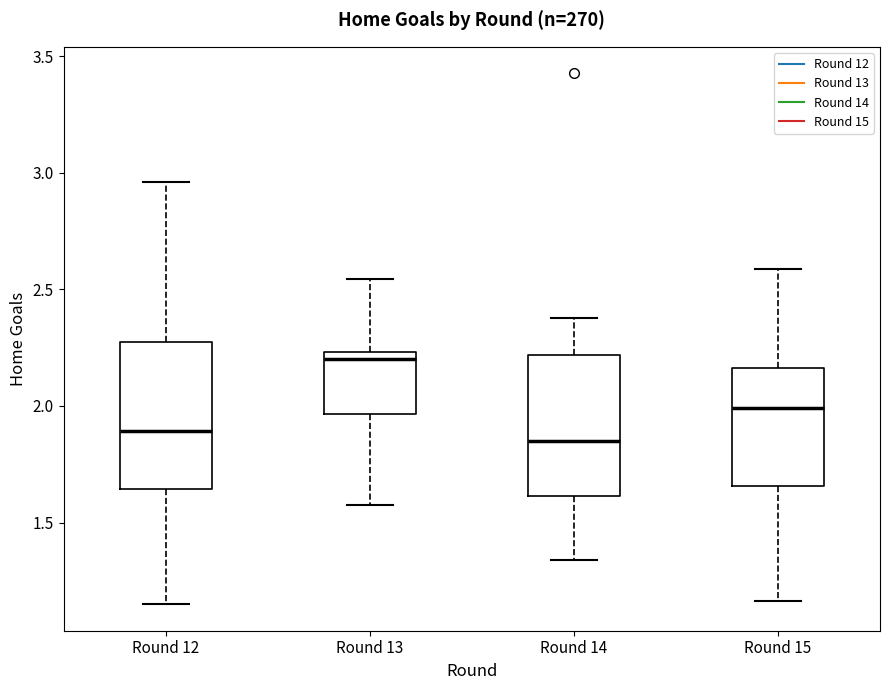

Where does the upper whisker of the box for Round 14 end on the y-axis? The values are not printed on the chart, so give them approximately, as read against the axis.

2.40